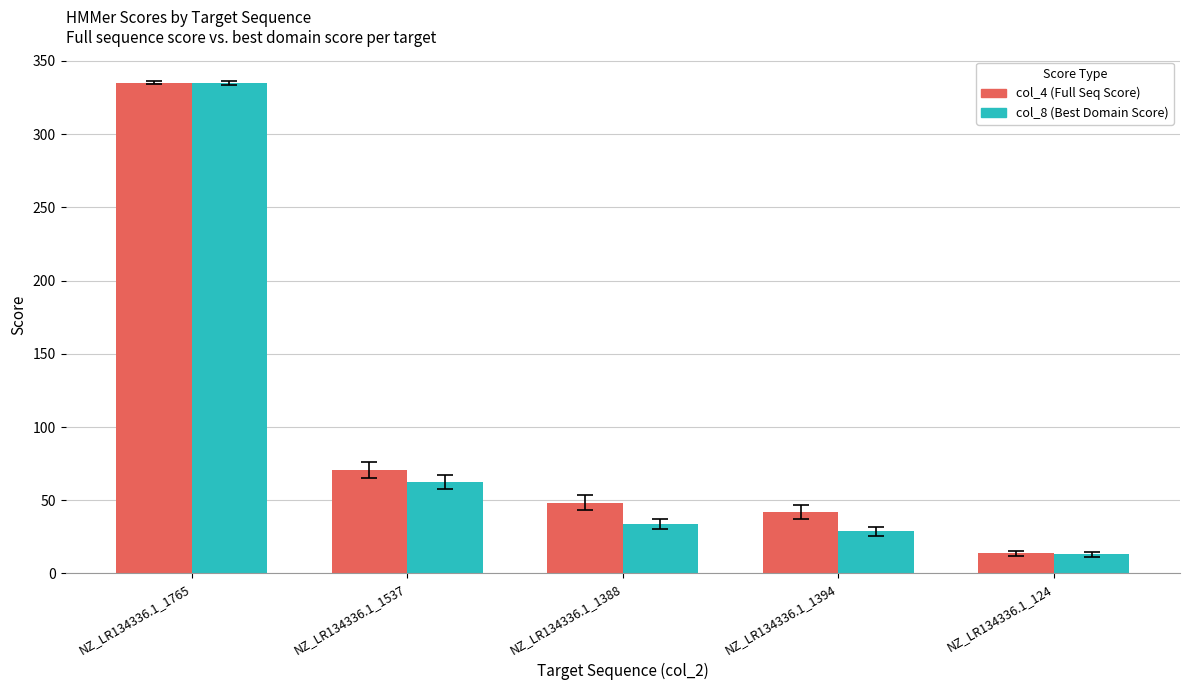

Reading right to left, extract all data points from this chart.

col_4 (Full Seq Score): NZ_LR134336.1_124=13.7	NZ_LR134336.1_1394=42.0	NZ_LR134336.1_1388=48.4	NZ_LR134336.1_1537=70.7	NZ_LR134336.1_1765=335.1
col_8 (Best Domain Score): NZ_LR134336.1_124=13.0	NZ_LR134336.1_1394=28.7	NZ_LR134336.1_1388=33.6	NZ_LR134336.1_1537=62.3	NZ_LR134336.1_1765=334.9